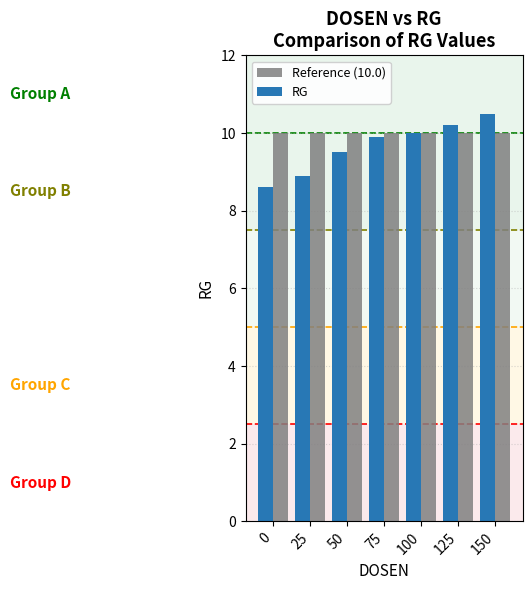

List the series in order of their overall mean, highest first.

Reference (10.0), RG